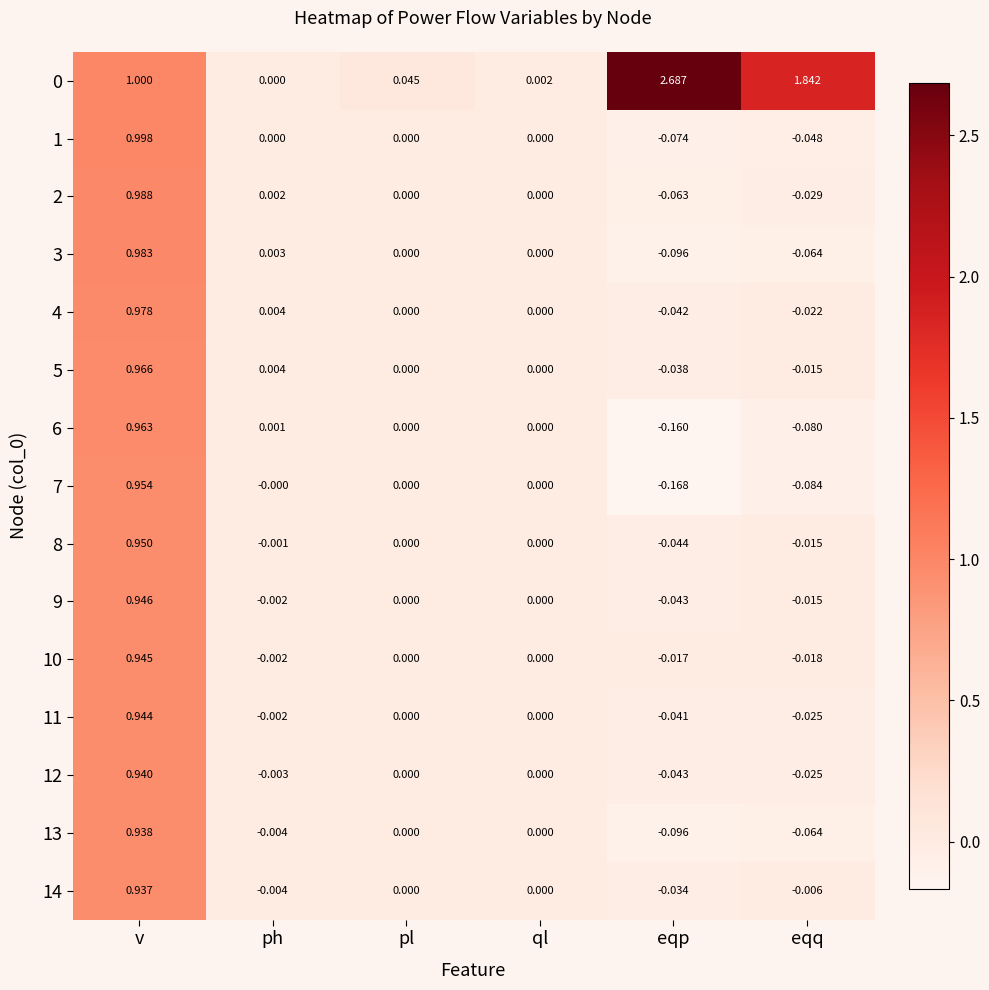

How many values in 13 are below zero?

3